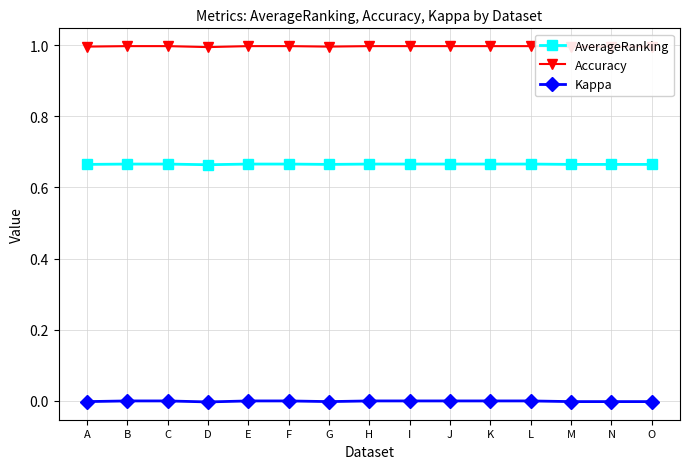

The value of Accuracy at I is 0.4. True or false?

False